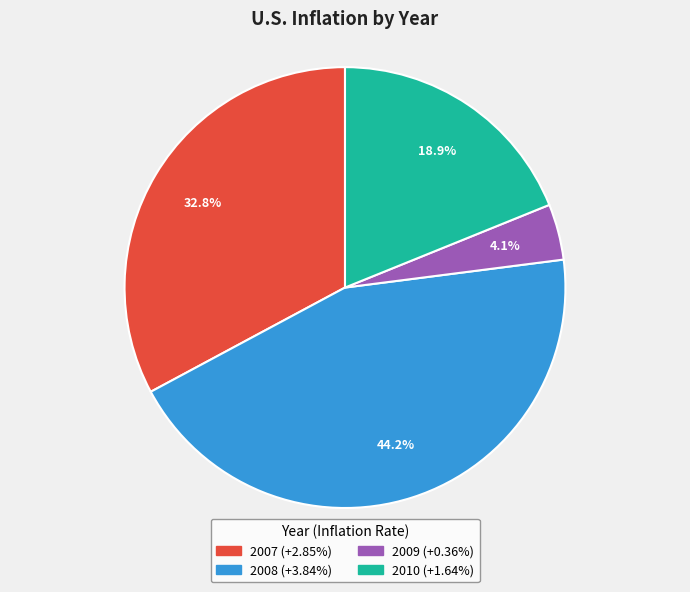

To the nearest percent, what is the average slice percentage?

25%